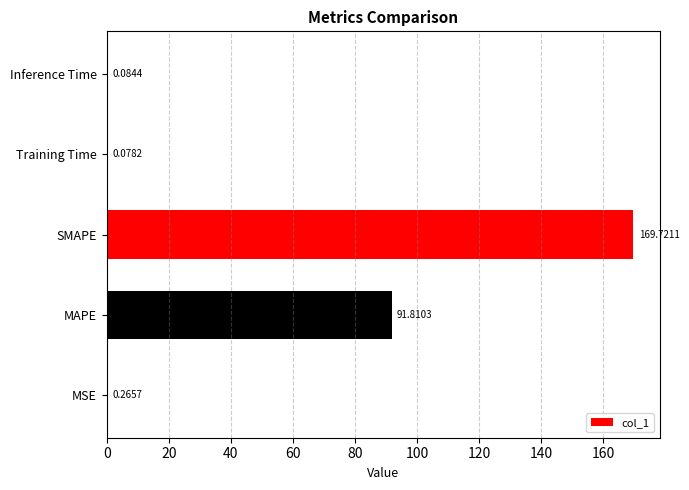

What is the sum of the values at MSE and Inference Time?

0.4